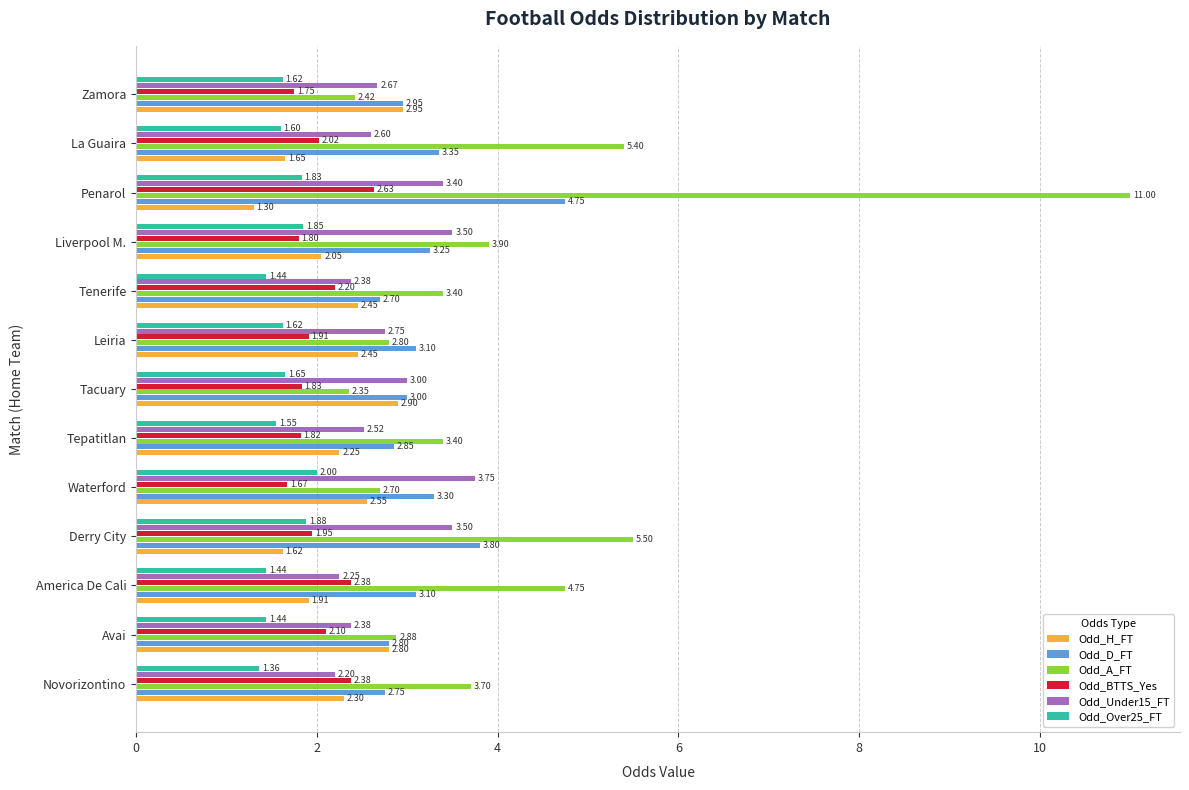

Which category has the highest value in the Odd_A_FT series?

Penarol